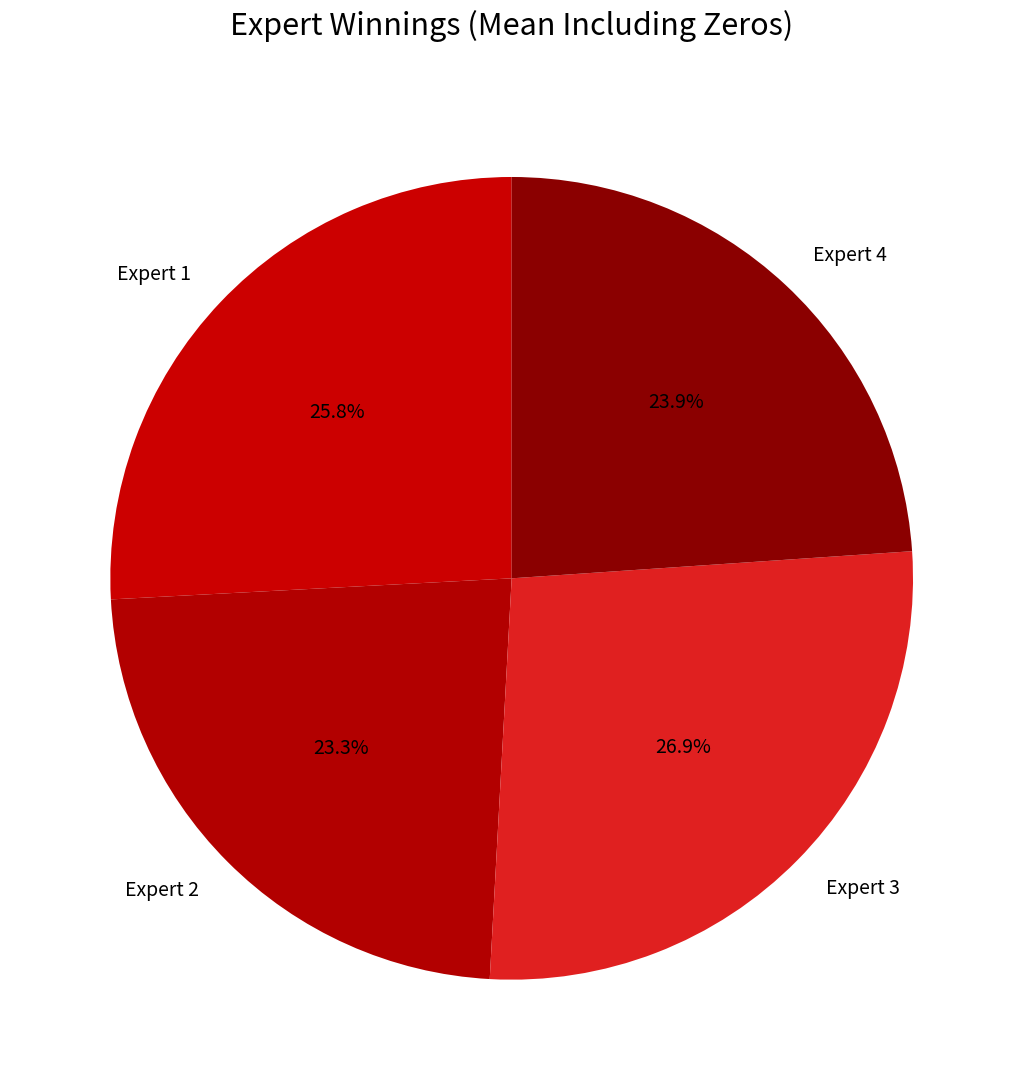

Approximately how many times larger is the value at Expert 2 compared to Expert 1?

0.9